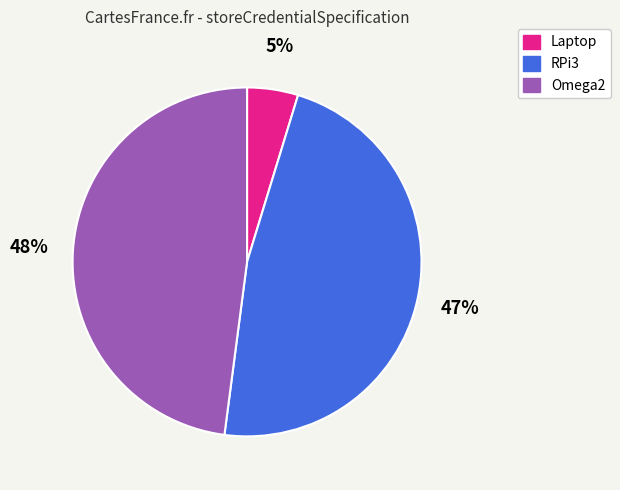

Is RPi3 the majority of the pie?

No